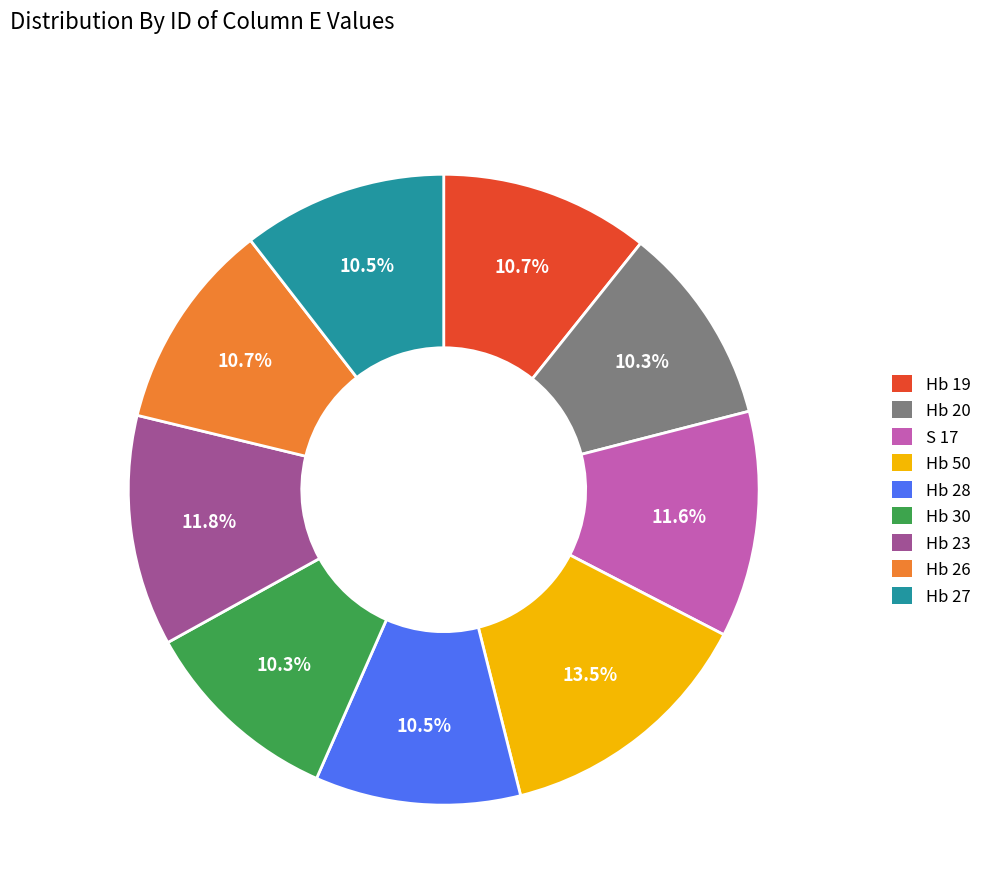

To the nearest percent, what is the difference between the largest and smallest slice percentages?

3%